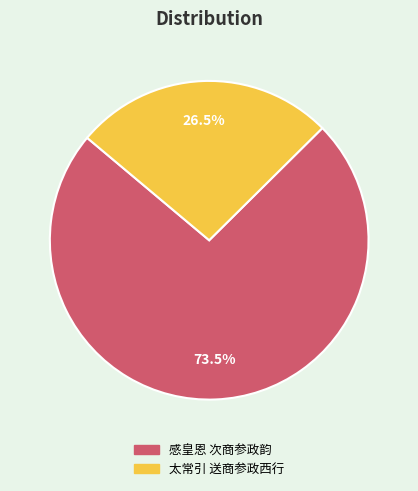

The 感皇恩 次商参政韵 slice represents 87% of the pie. True or false?

False